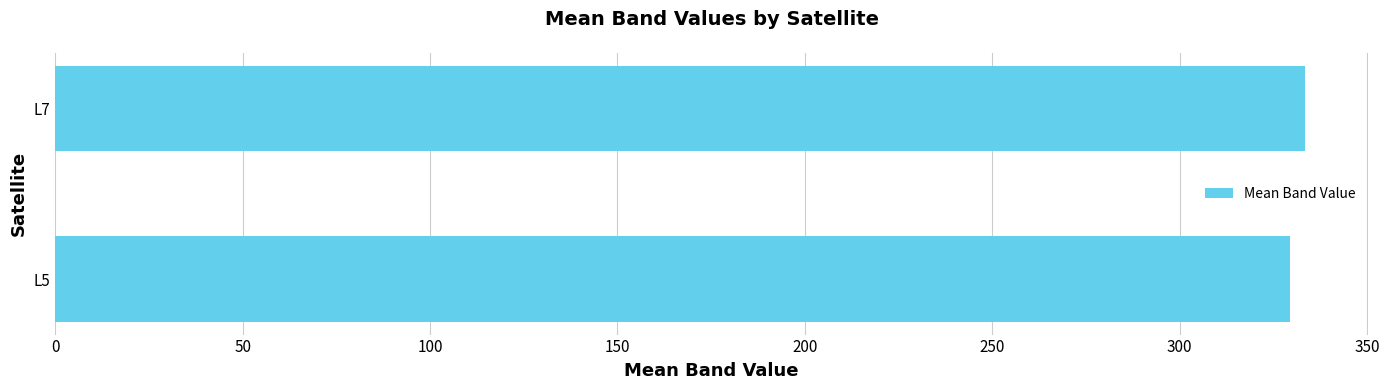

What is the sum of all values?

663.1